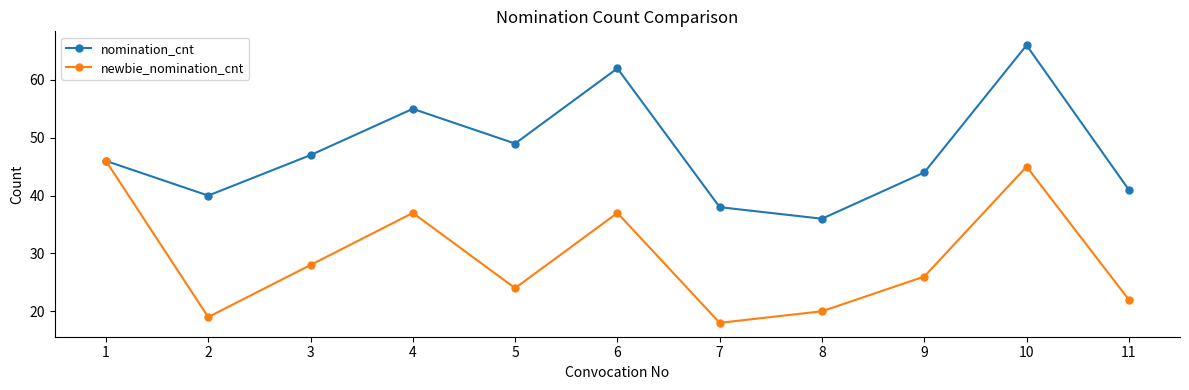

What is the value of the newbie_nomination_cnt point at the 1st from the left?

46